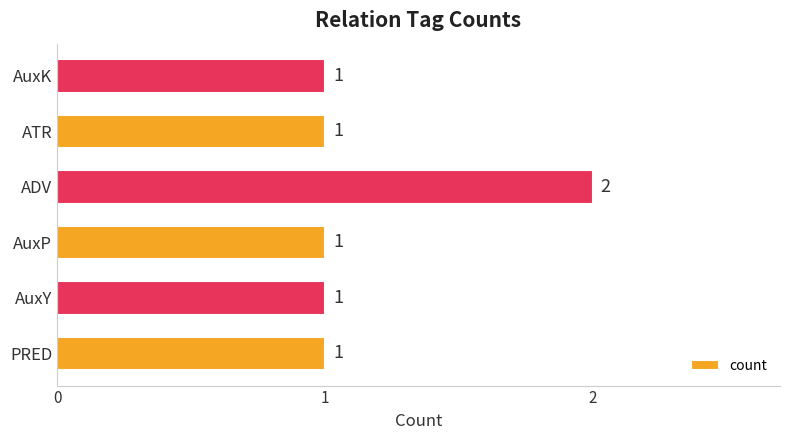

Approximately how many times larger is the value at ADV compared to AuxP?

2.0